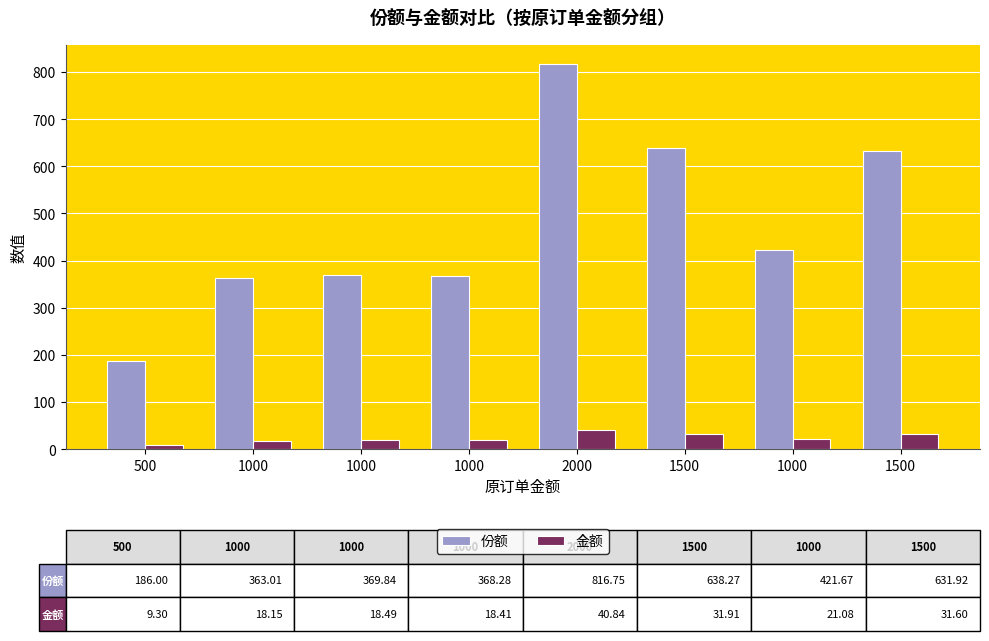

Which series changed the most between 1000 and 1000?

份额